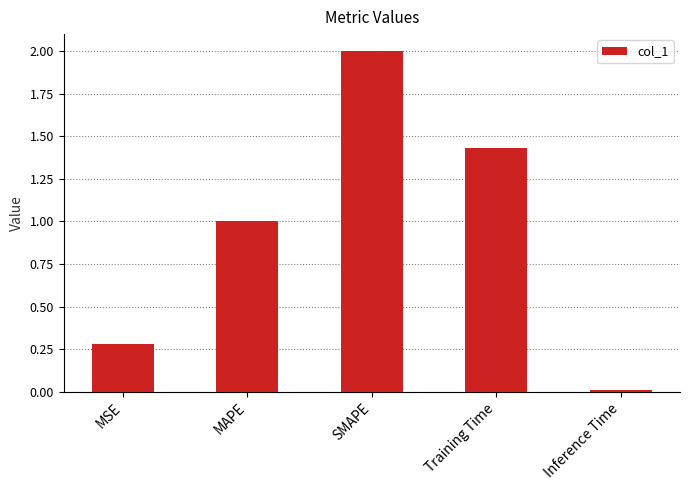

Are the bars grouped side by side (vs. stacked)?

No